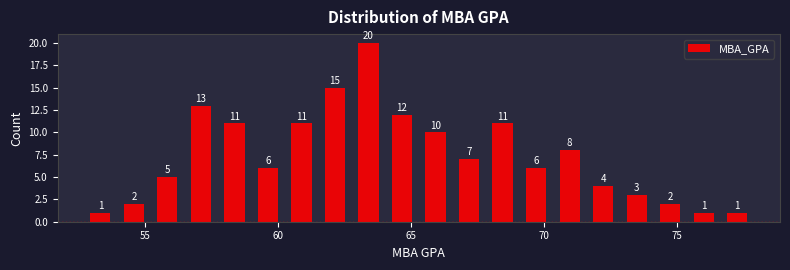

Read against the x-axis, roughly where is the centre of the tallest bar?

63.5